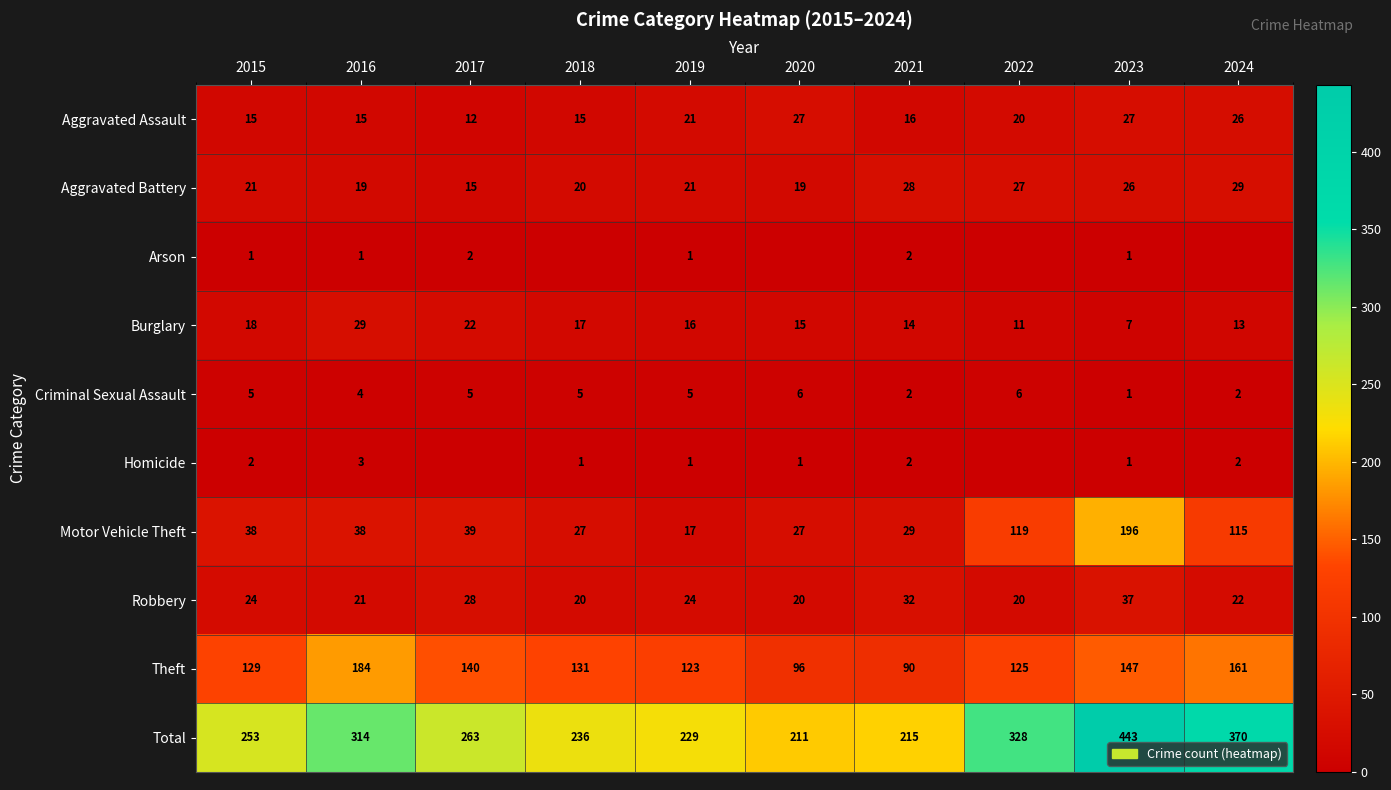

What is the total value across all series at 2019?

458